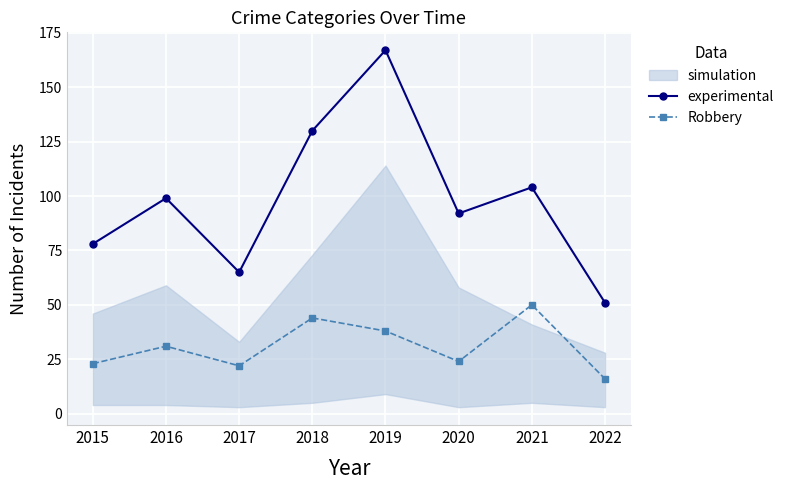

Which label corresponds to the smallest value in the chart?

2022